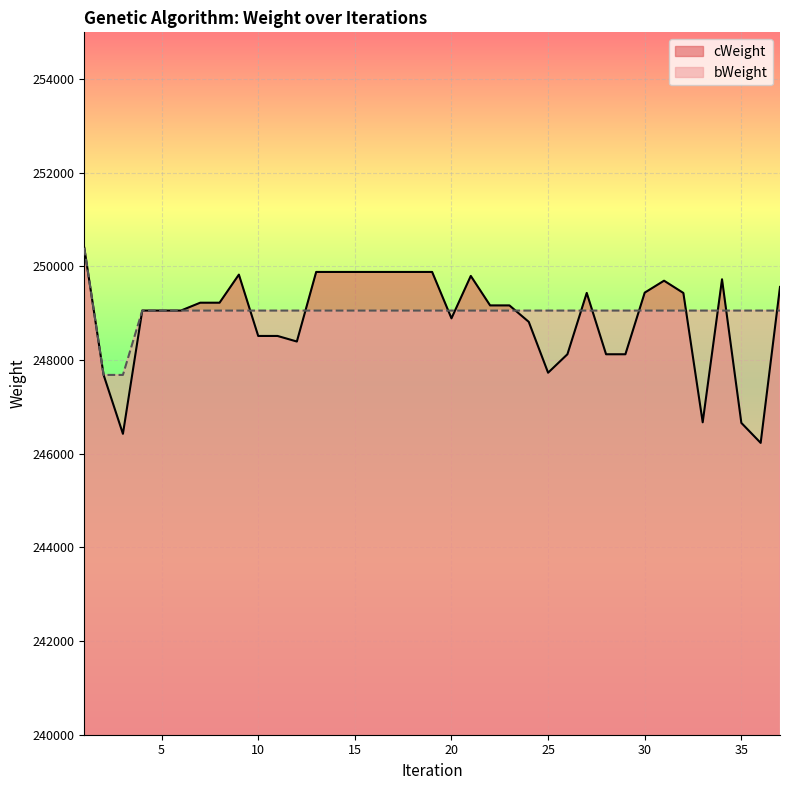

What is the difference between the maximum and second lowest values in the cWeight series?

3973